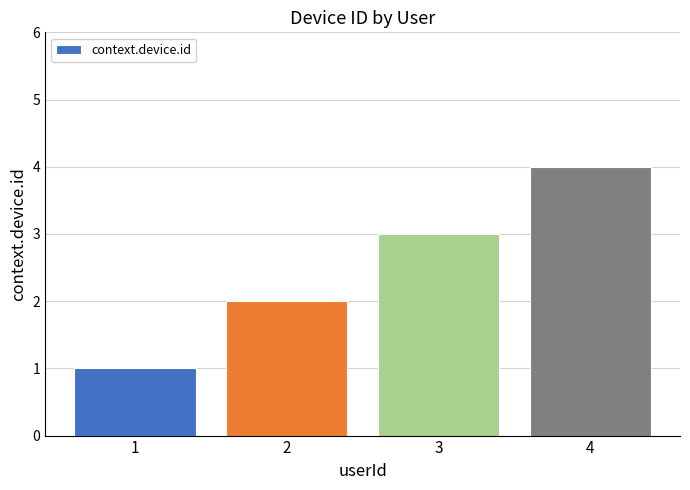

How many data points are less than 3?

2